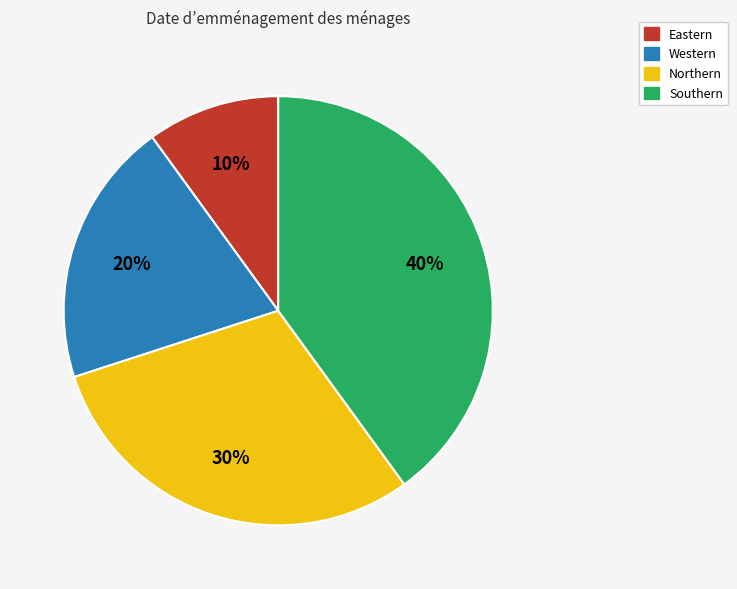

Rank the categories by value from highest to lowest.

Southern, Northern, Western, Eastern